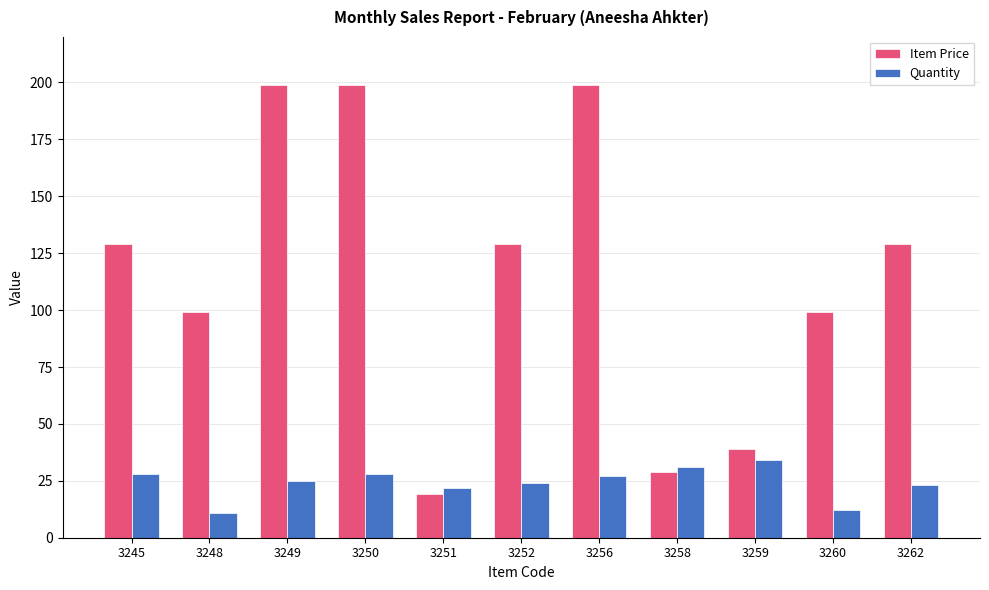

Read the Quantity value at 3251.

22